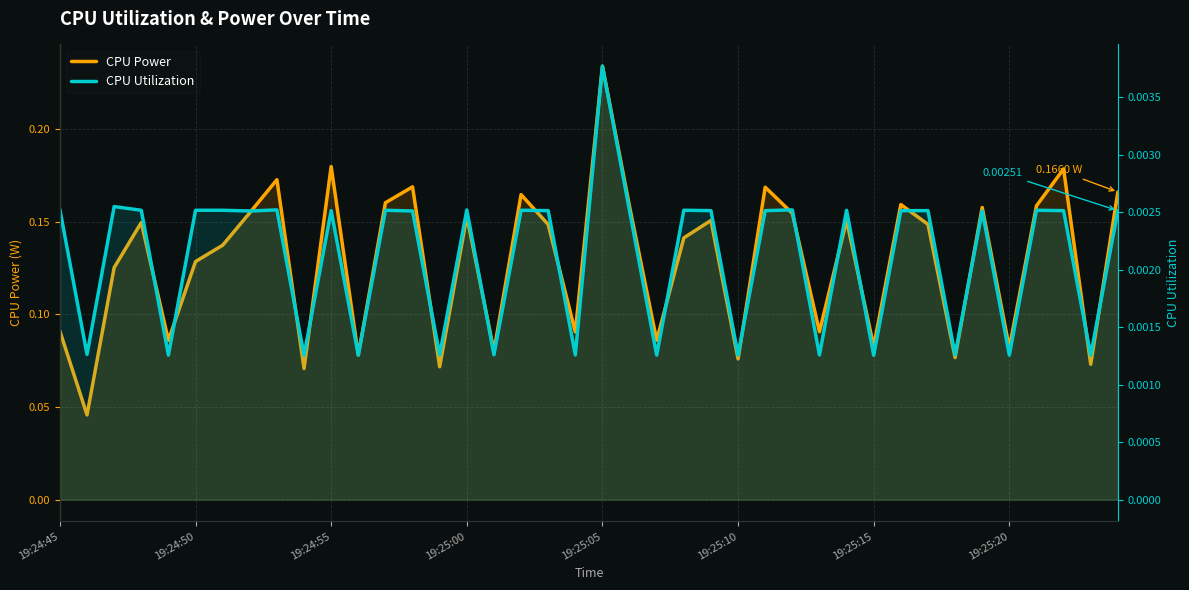

Rank the series by their average value, from highest to lowest.

CPU Power, CPU Utilization